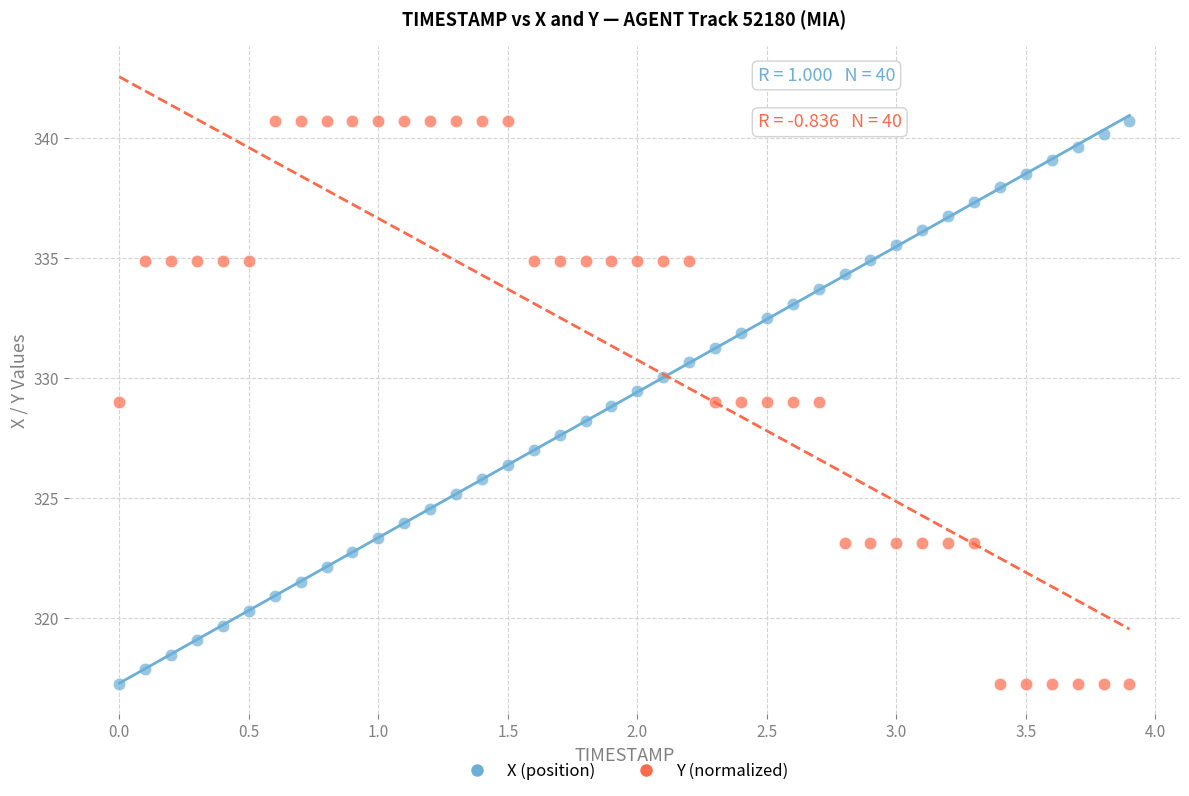

What is the X range (max minus min) for the scatter plot?

3.9